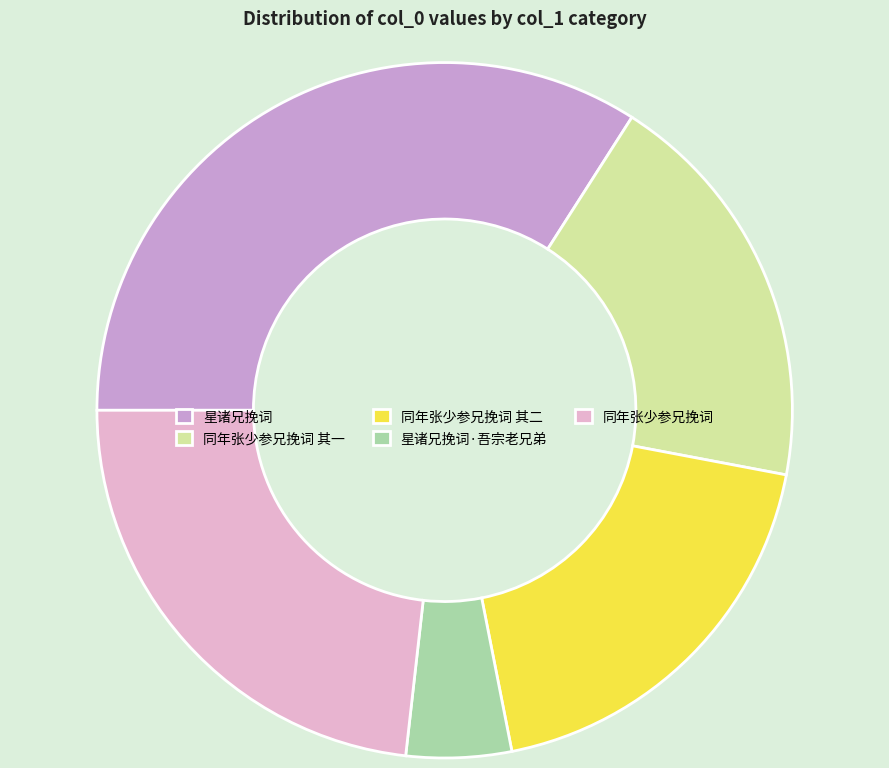

What is the largest slice in the pie chart?

星诸兄挽词